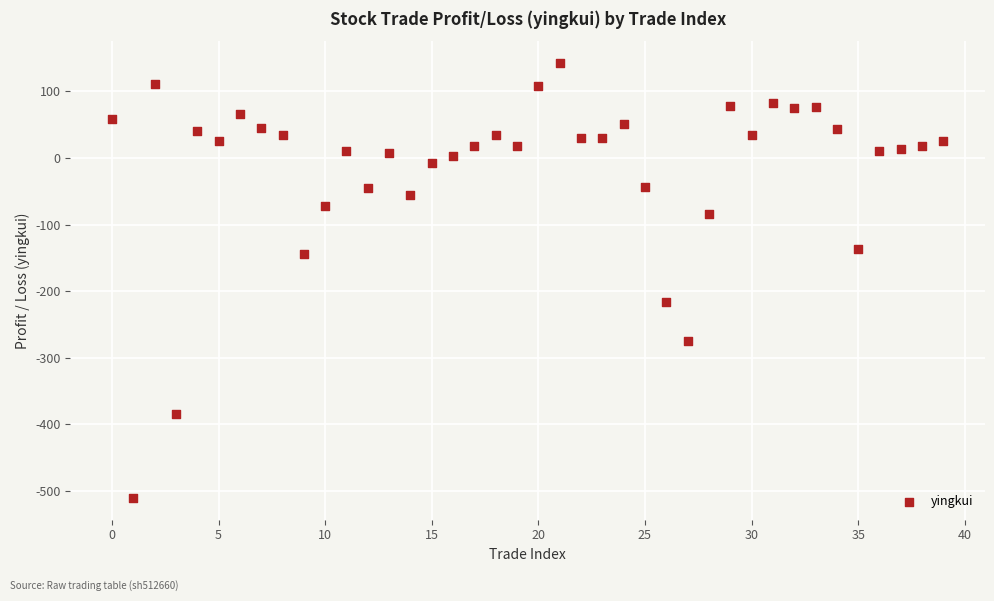

What is the range of Y values (max minus min)?

653.2